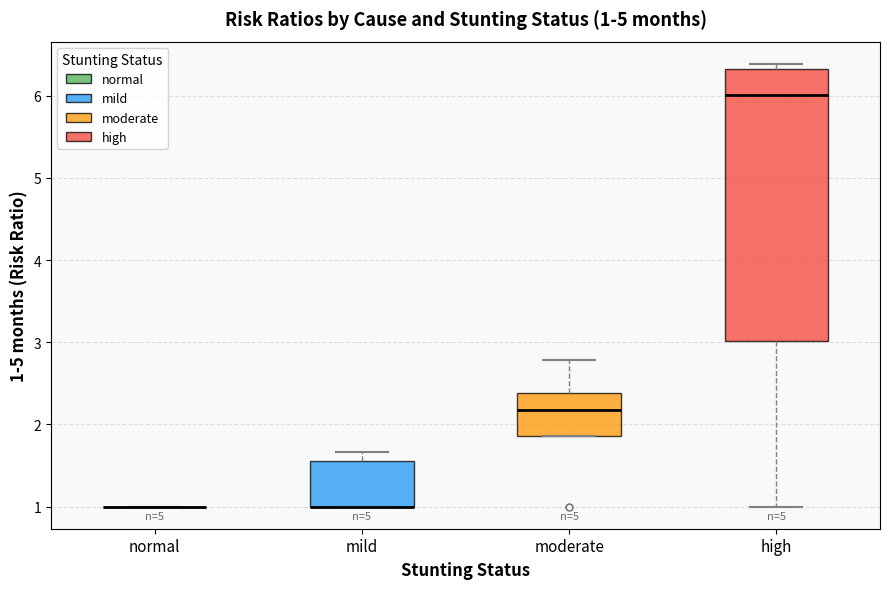

Which box is the tallest, from its lower edge to its upper edge?

high